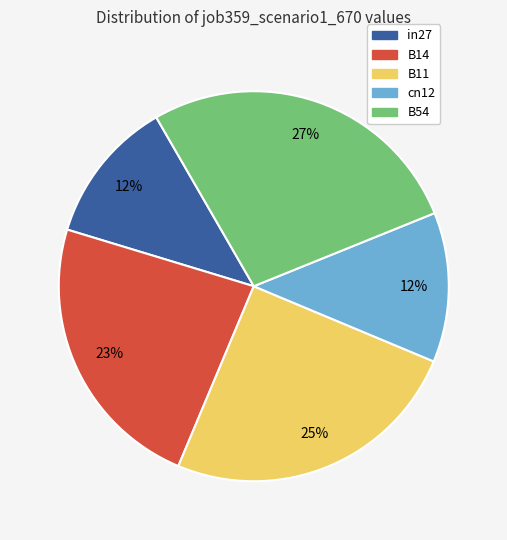

Is there a majority slice in this chart?

No